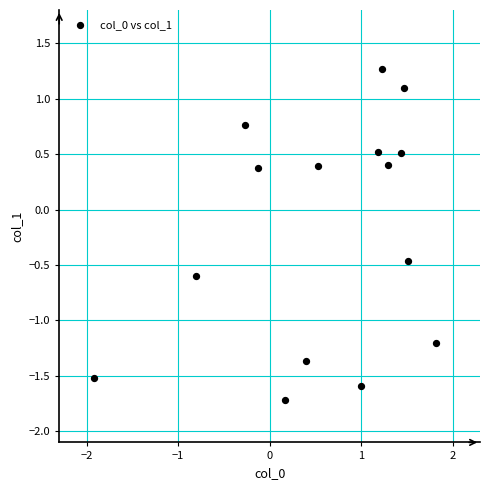

What is the range of Y values (max minus min)?

3.0